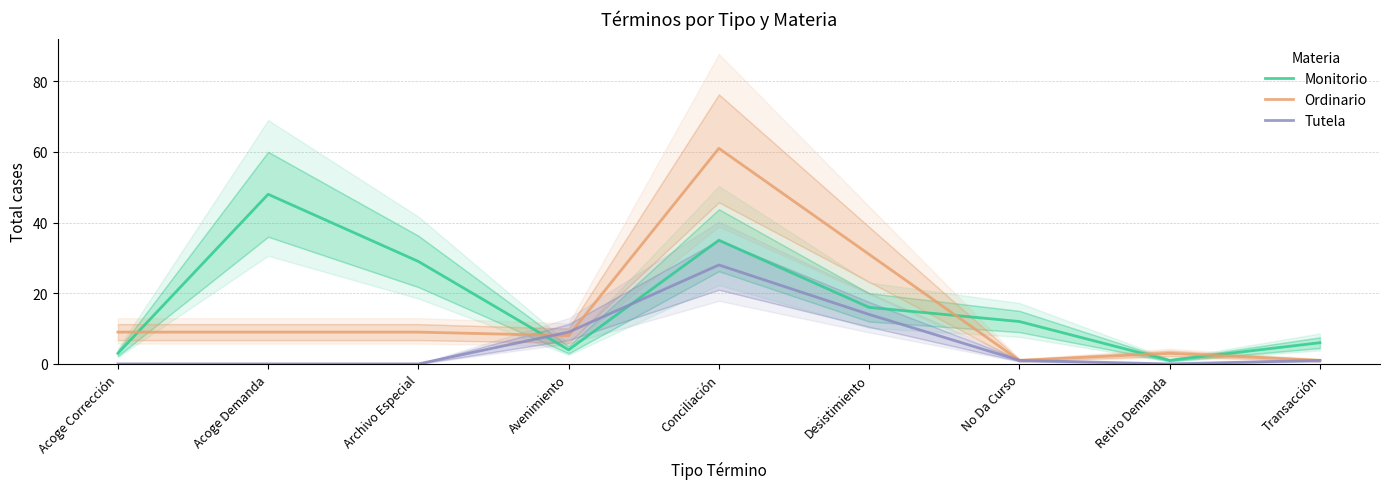

What is the label of the 7th point from the left?

No Da Curso